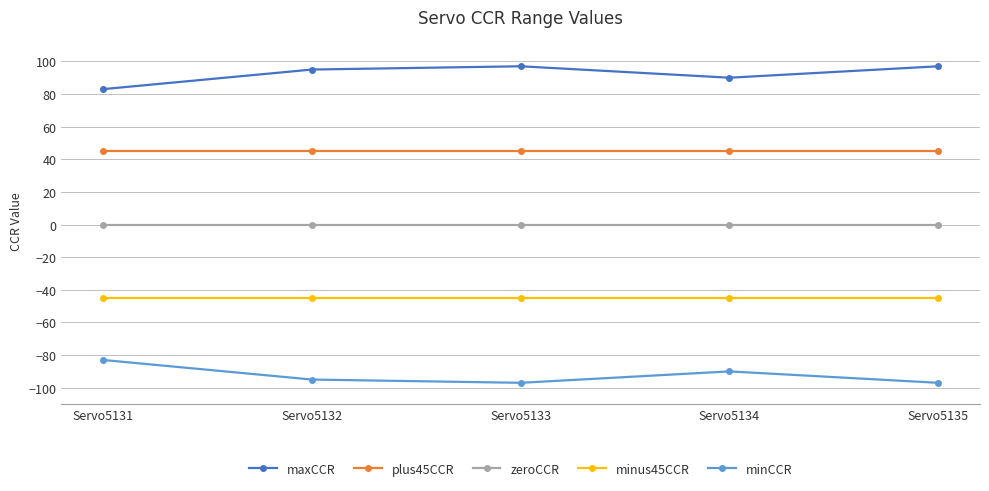

True or false: maxCCR has a value of 95 at Servo5132.

True